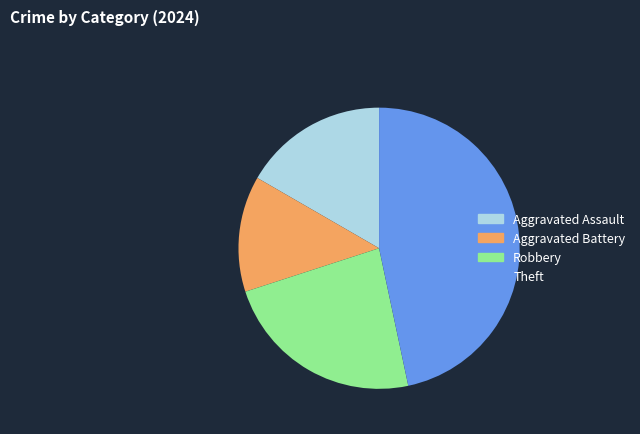

Rank the categories by value from highest to lowest.

Theft, Robbery, Aggravated Assault, Aggravated Battery